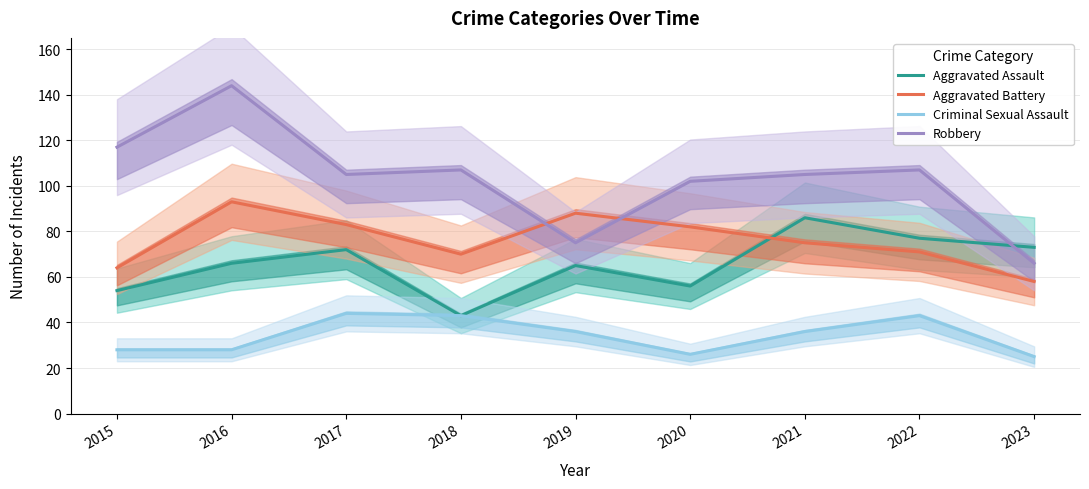

Reading left to right, transcribe all the data shown in this chart.

Aggravated Assault: 54	66	72	43	65	56	86	77	73
Aggravated Battery: 64	93	83	70	88	82	75	71	58
Criminal Sexual Assault: 28	28	44	43	36	26	36	43	25
Robbery: 117	144	105	107	75	102	105	107	66